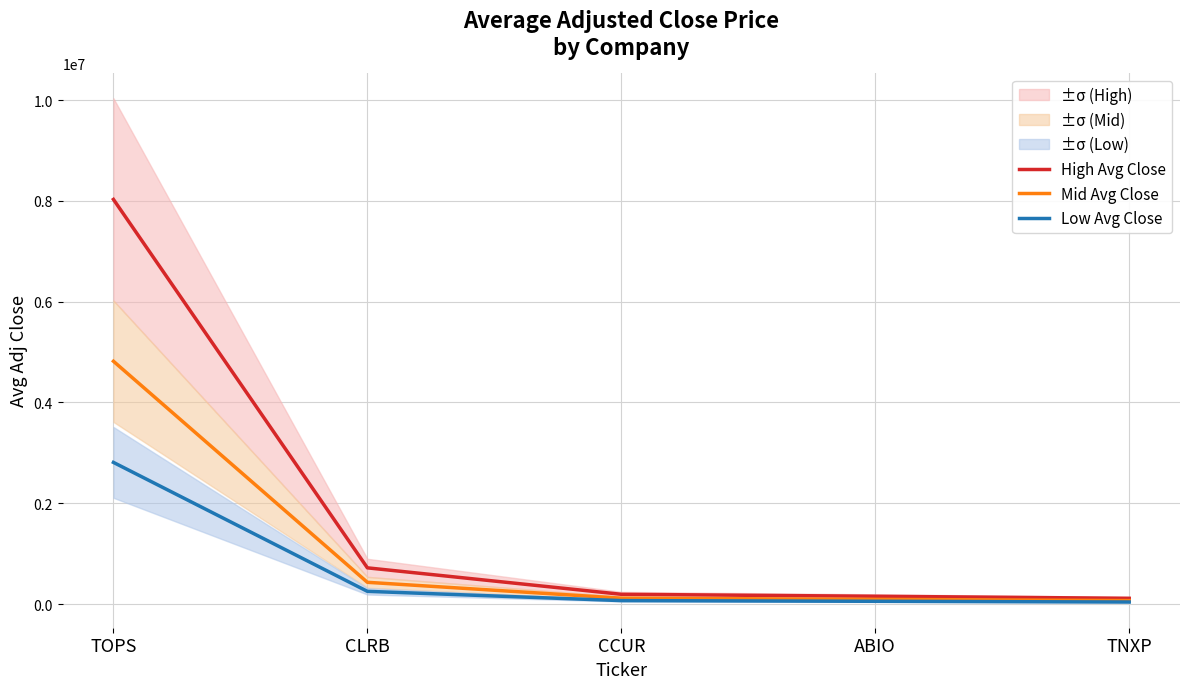

At which label does Low Avg Close reach its minimum?

TNXP